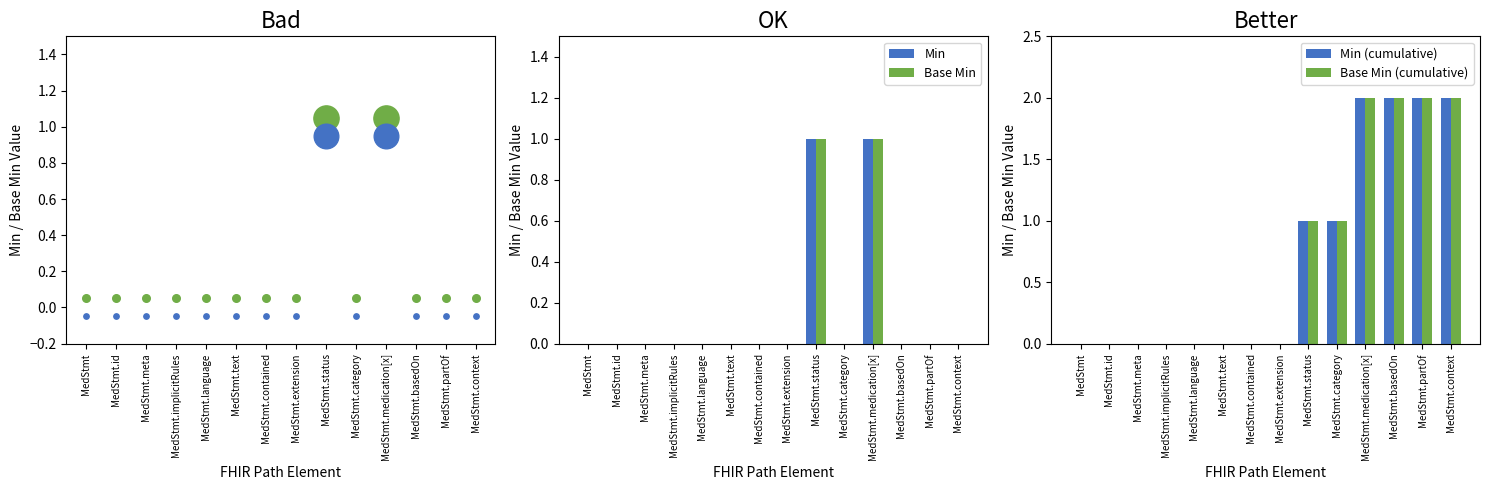

Is the value of Min (cumulative) at MedStmt.medication[x] greater than the value of Base Min (cumulative) at MedStmt.language?

Yes